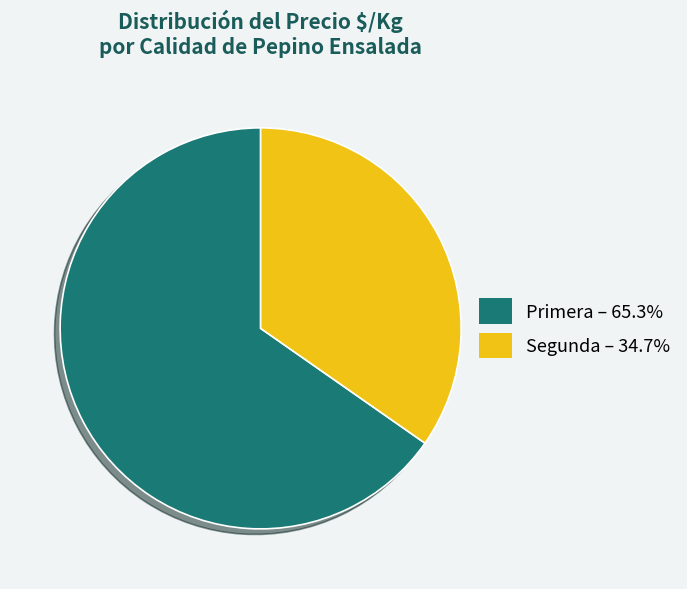

Combined, do Segunda and Primera account for over 50%?

Yes